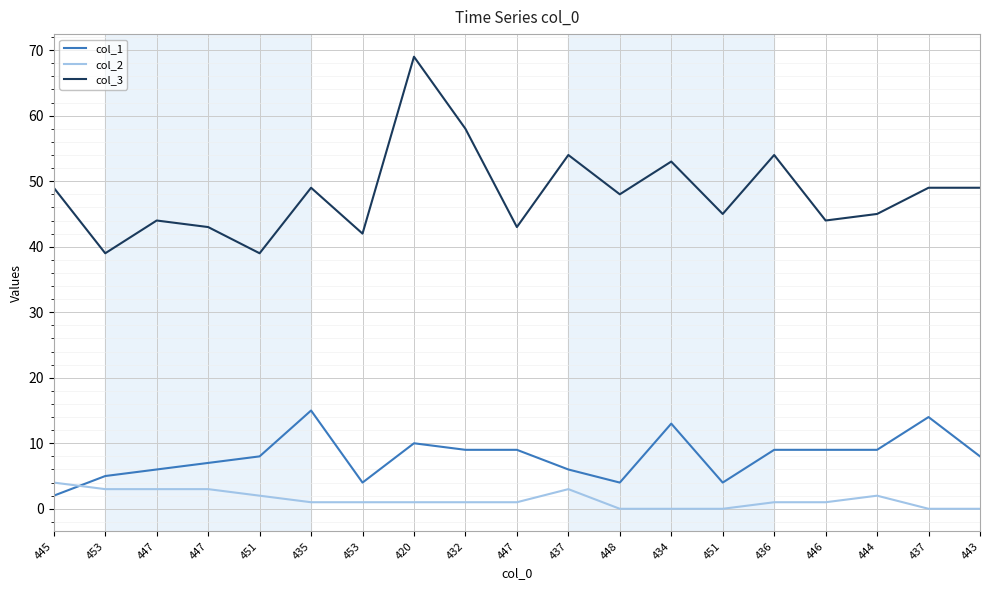

Between 436 and 451, which is larger?

436